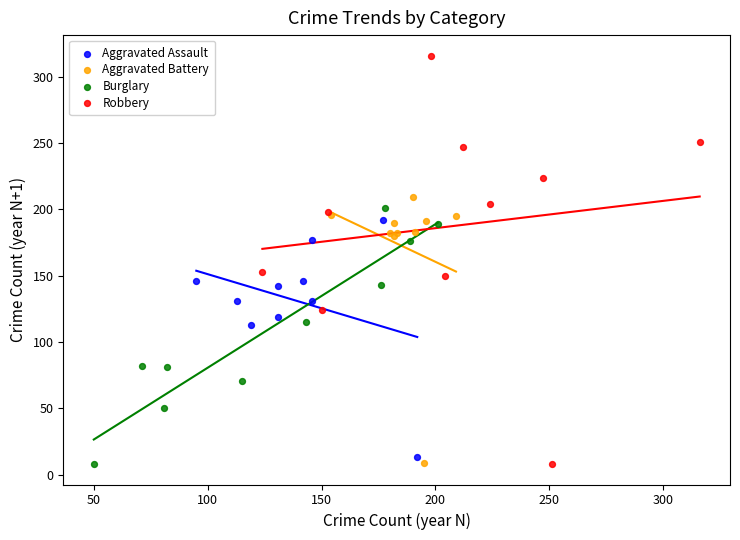

Which series has the largest Y range (max minus min)?

Robbery